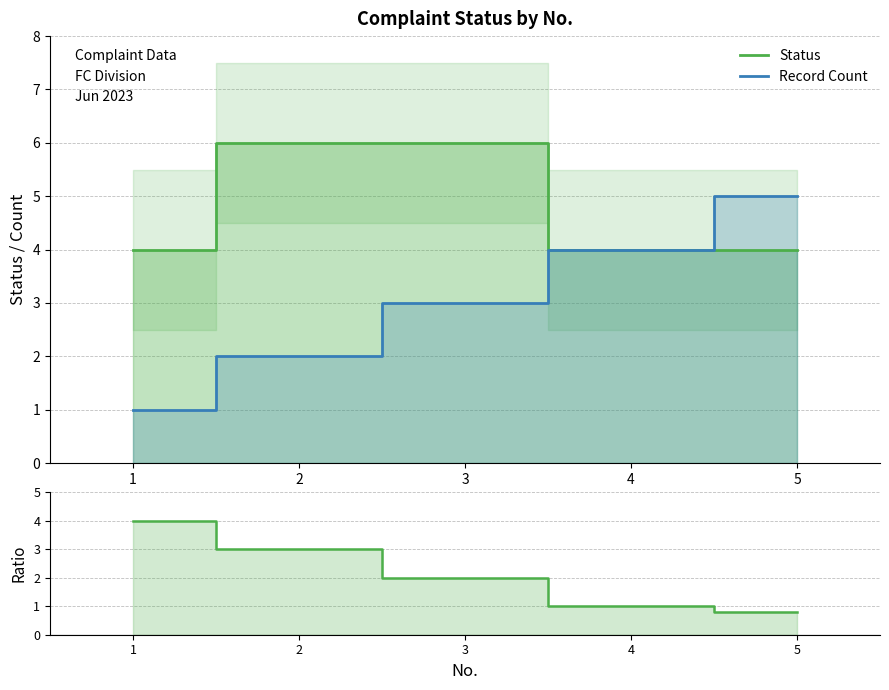

Which category has the highest value in the Status series?

2